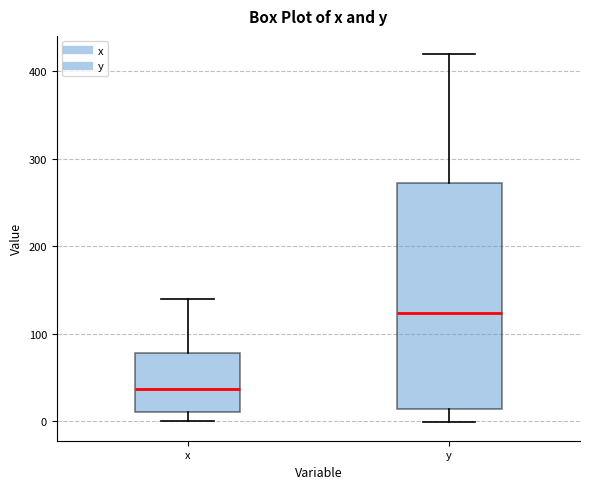

Reading left to right, transcribe this box plot: for each box, give where its median line is, the range the box spans, and where its two whiskers end, as read against the y-axis. The values are not printed on the chart, so give them approximately, as read against the axis.

x: median 40, box 10 to 80, whiskers 0 to 140
y: median 120, box 10 to 270, whiskers 0 to 420